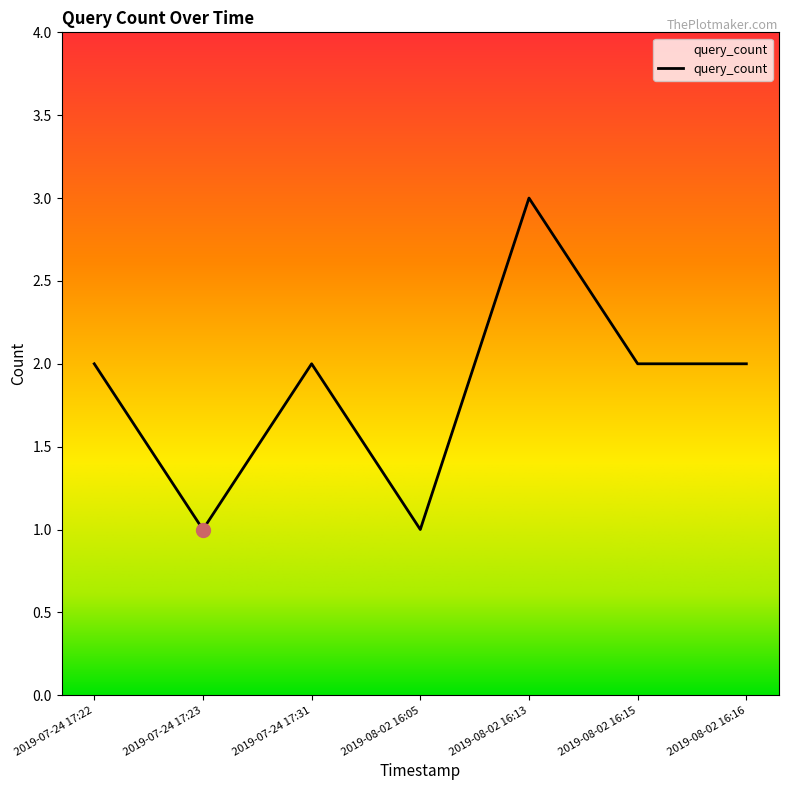

Reading left to right, extract all data points from this chart.

2019-07-24 17:22=2	2019-07-24 17:23=1	2019-07-24 17:31=2	2019-08-02 16:05=1	2019-08-02 16:13=3	2019-08-02 16:15=2	2019-08-02 16:16=2